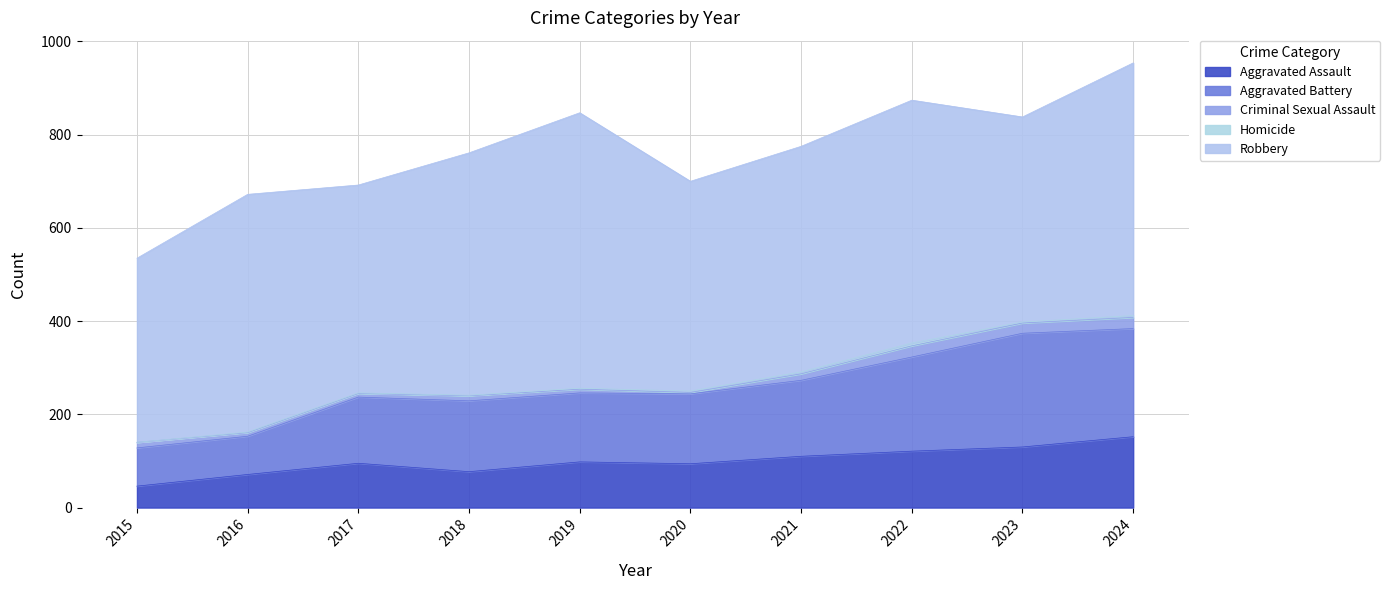

What is the sum of all Robbery values?

4899